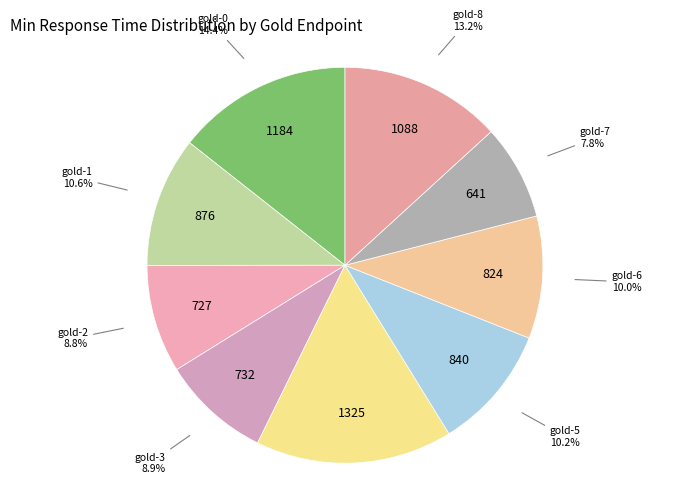

Which slice is the largest?

gold-4